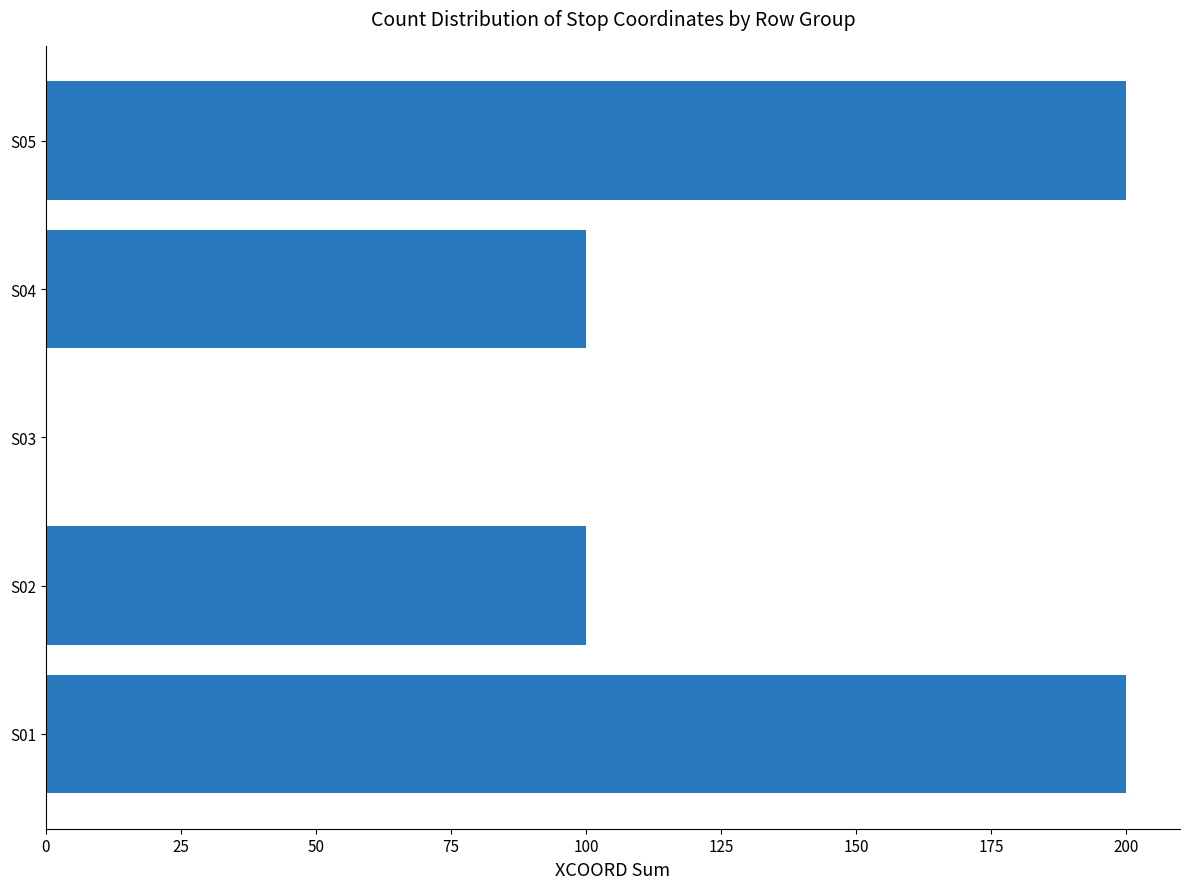

What is the ratio of the value at S01 to the value at S04?

2.0